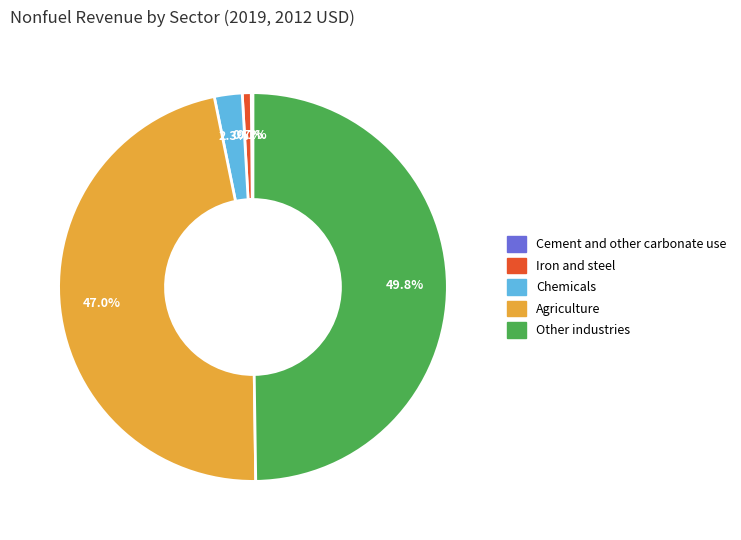

To the nearest percent, what is the difference between the largest and smallest slice percentages?

50%